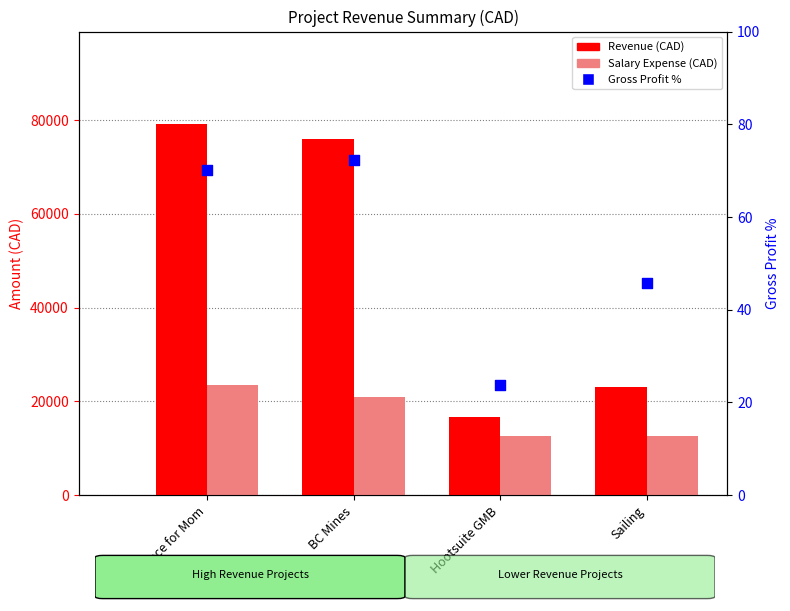

What are all the series names shown in the legend?

Revenue (CAD), Salary Expense (CAD), Gross Profit %